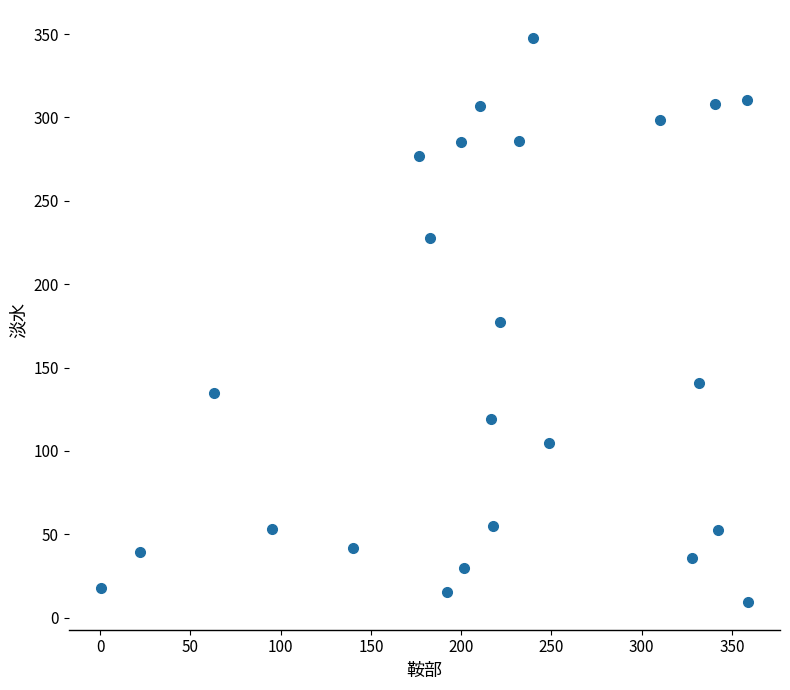

What is the range of X values (max minus min)?

358.1